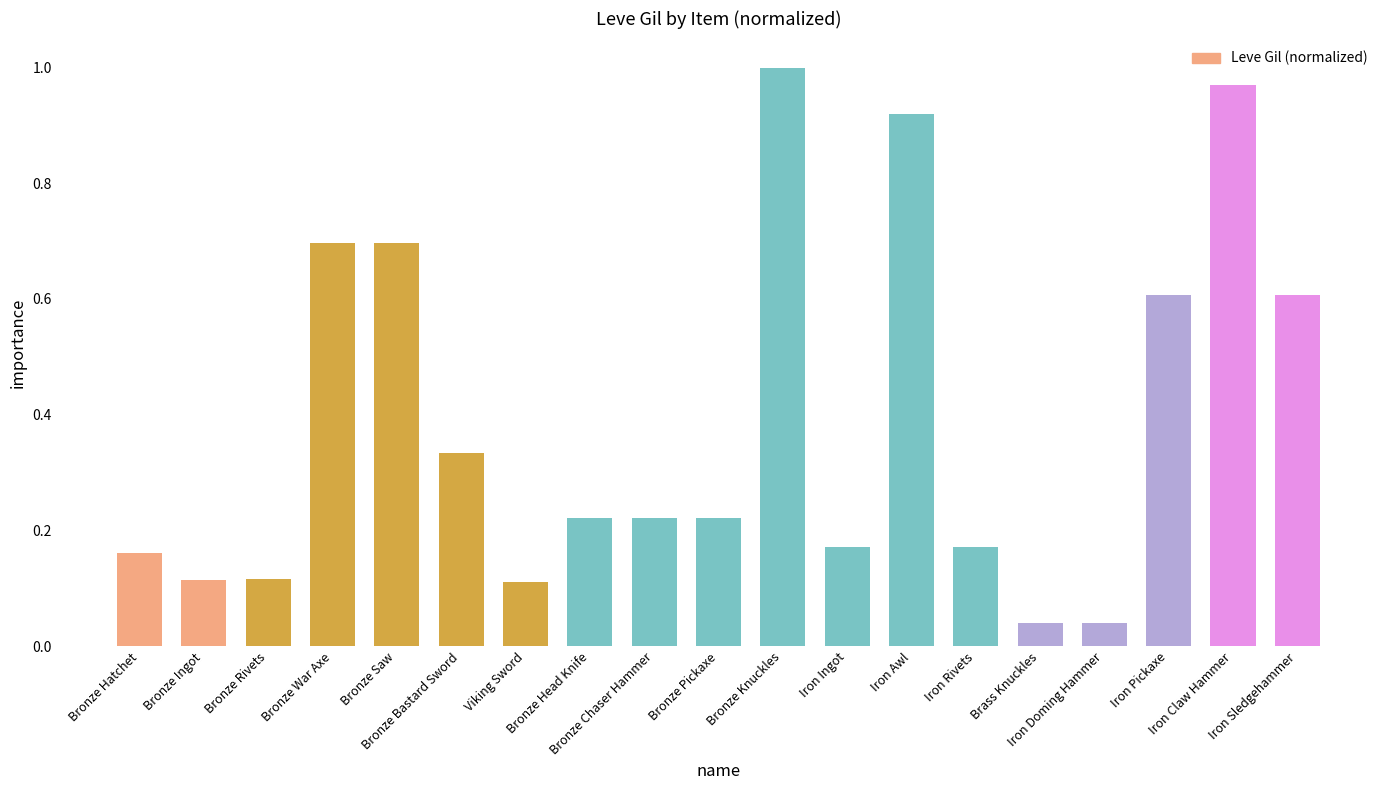

What is the average value?

0.4